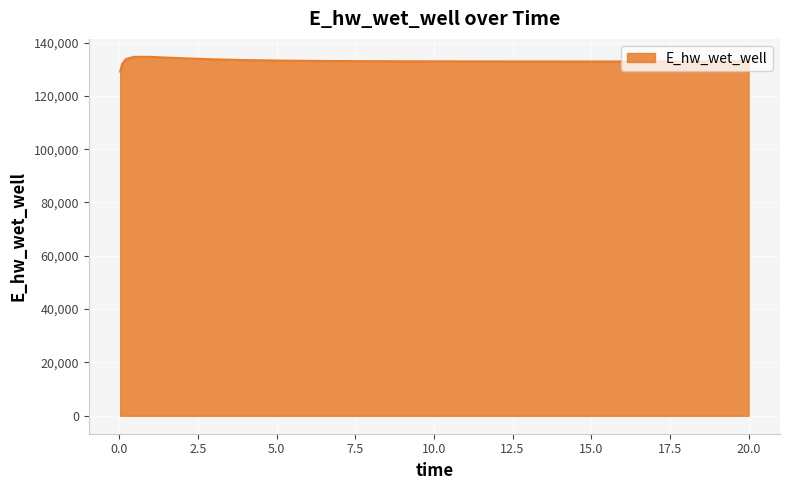

What is the difference between the maximum and minimum values?

5558.0